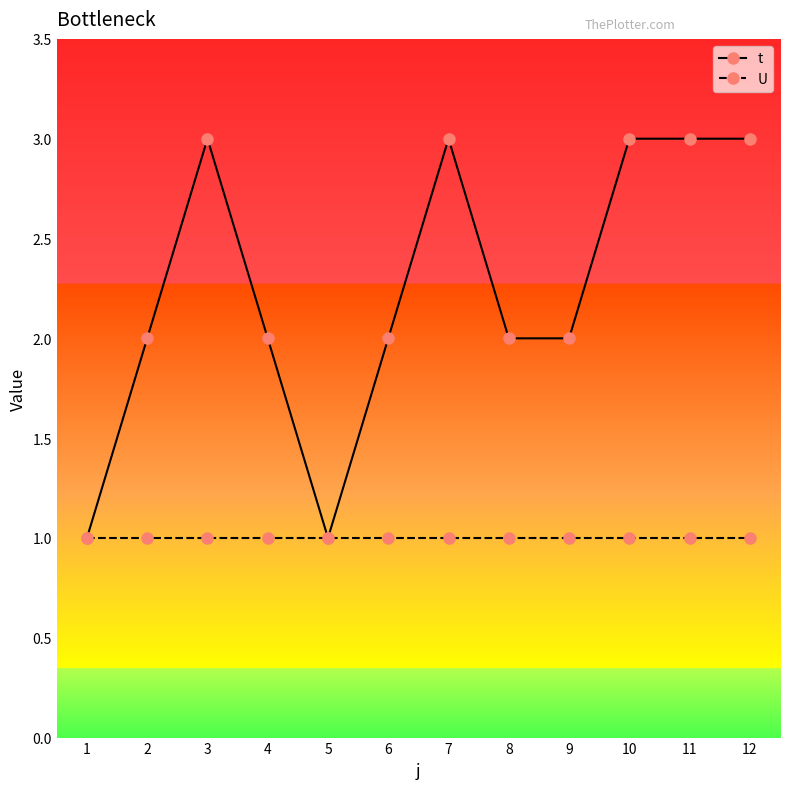

Which series has the widest spread of values?

t